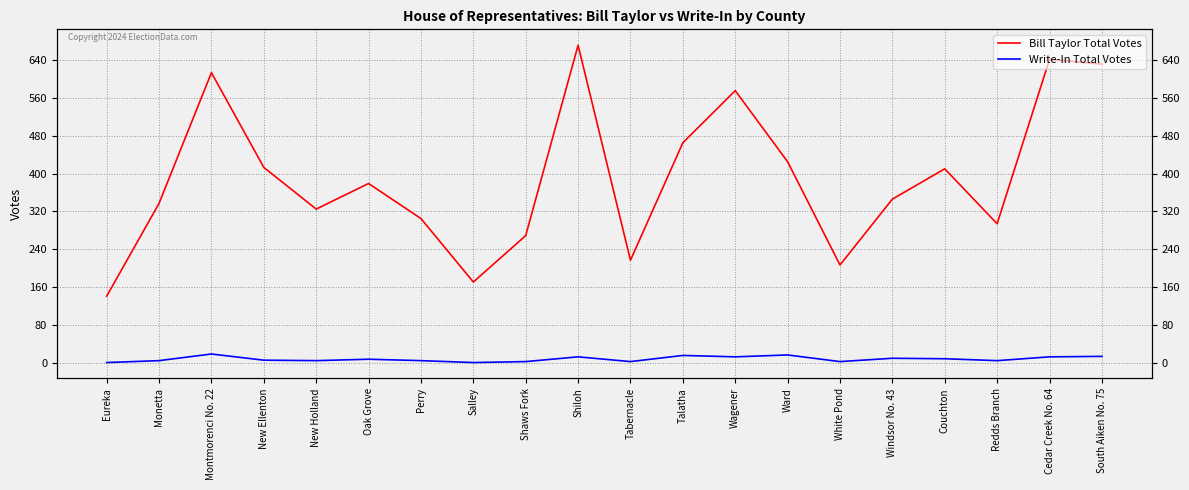

In Write-In Total Votes, how many points are lower than both neighbors (excluding endpoints)?

6